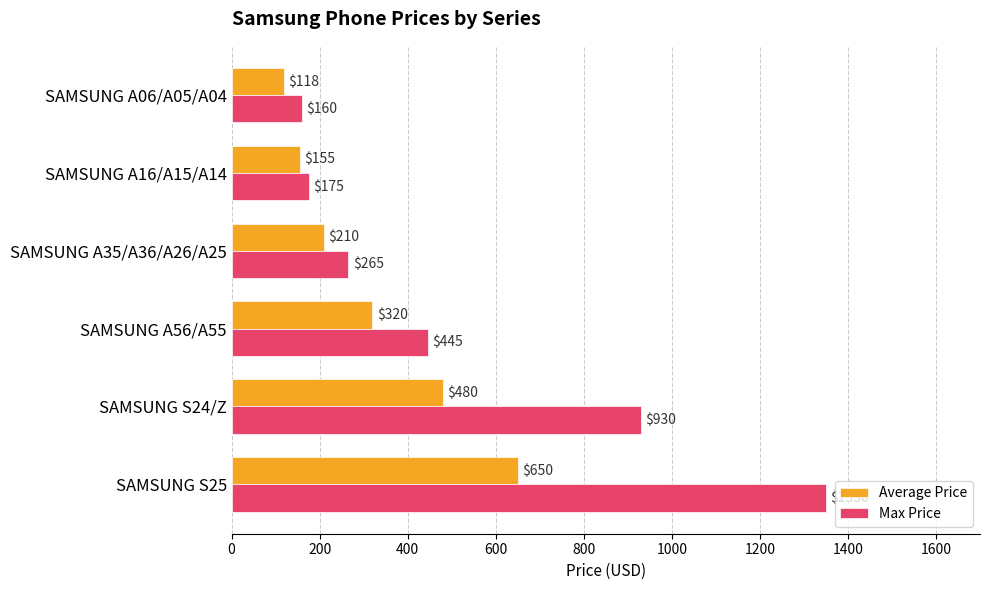

What is the total value across all series at SAMSUNG A56/A55?

765